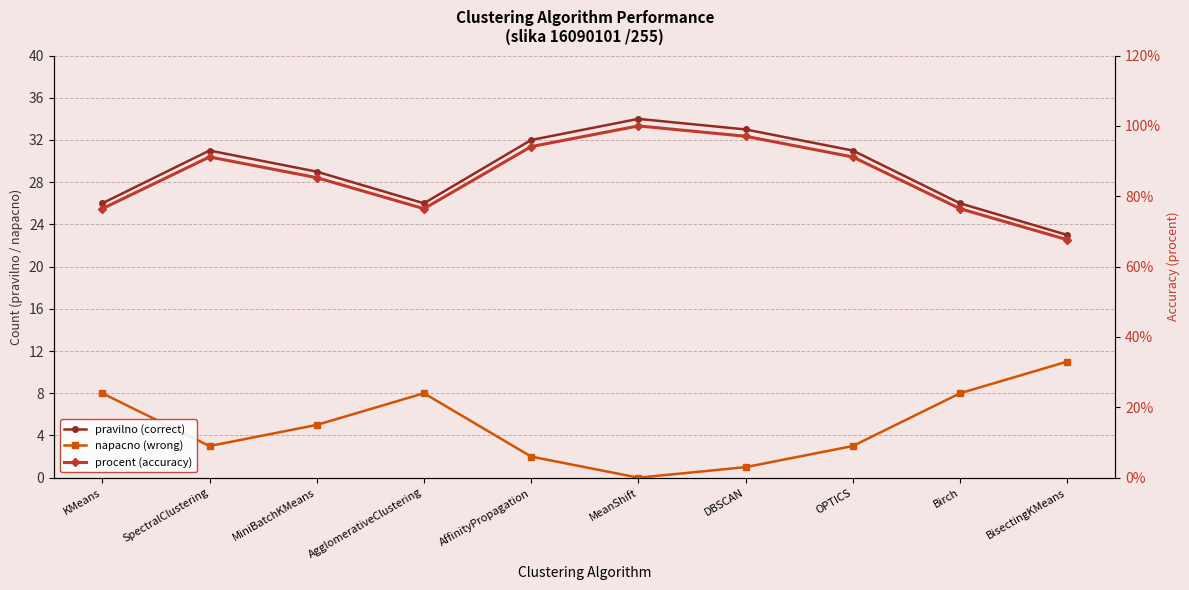

True or false: pravilno (correct) and procent (accuracy) cross at least once.

False